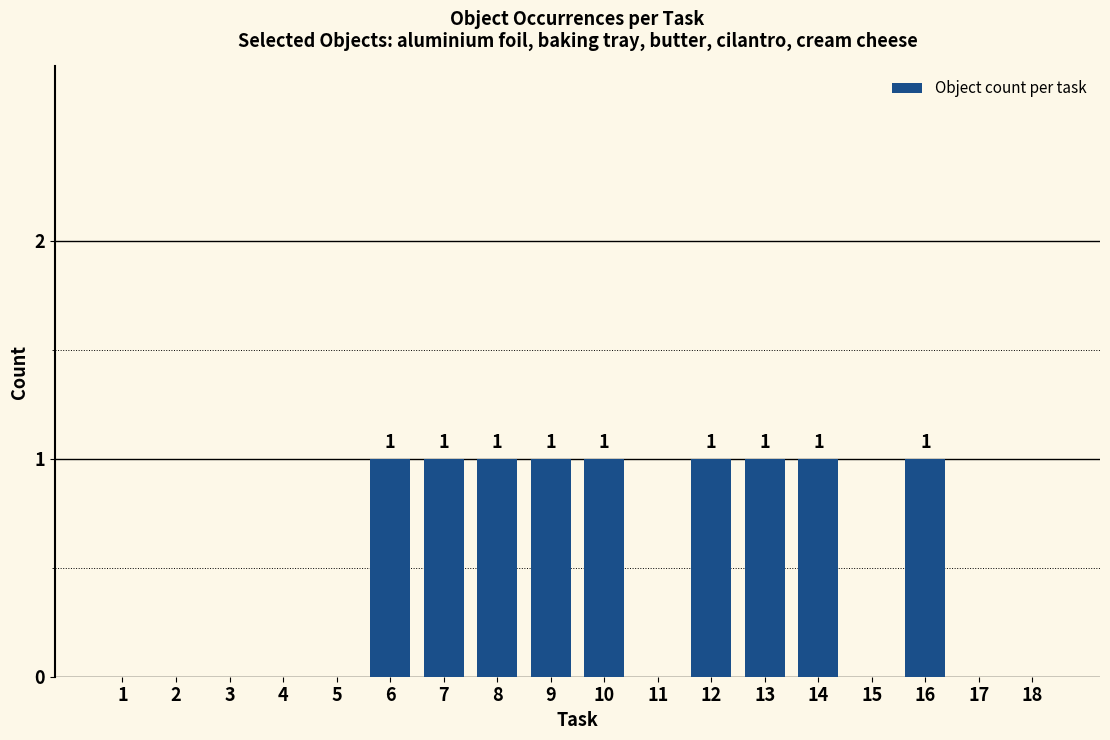

How many values are between 0 and 1?

18